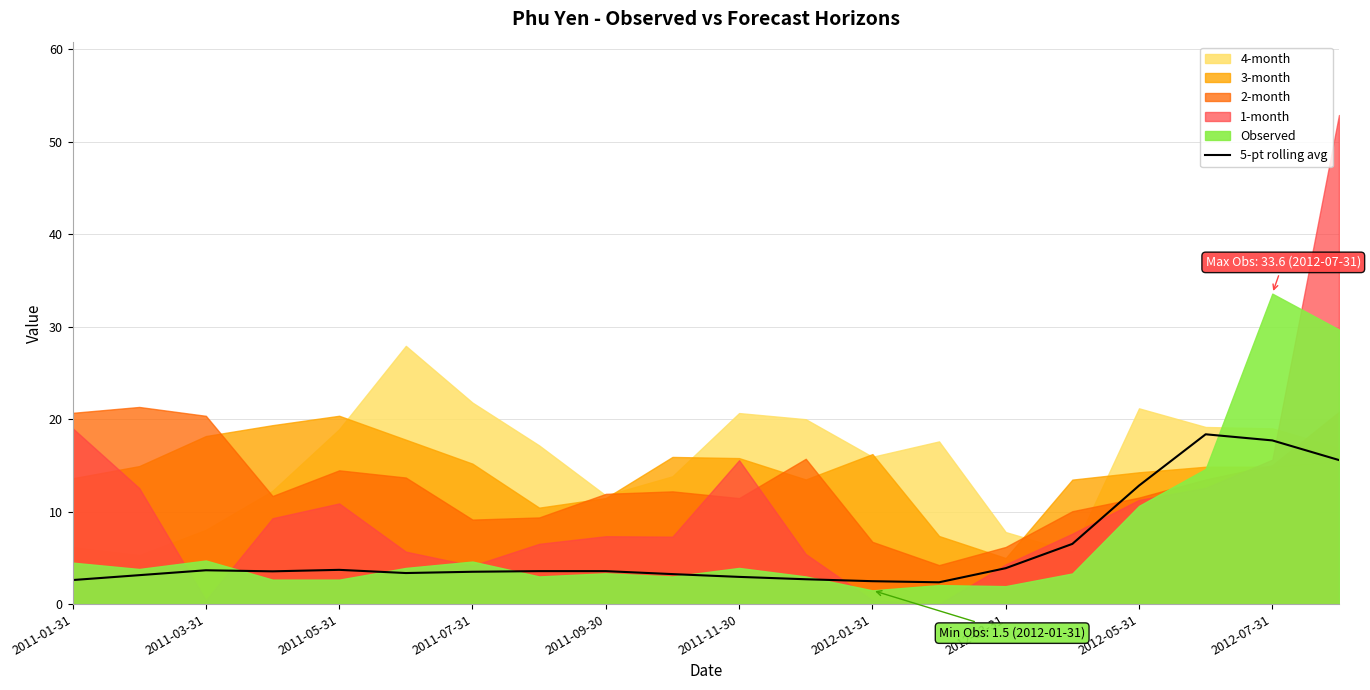

The 5-pt rolling avg series shows 6.3 at 2012-03-31. True or false?

False